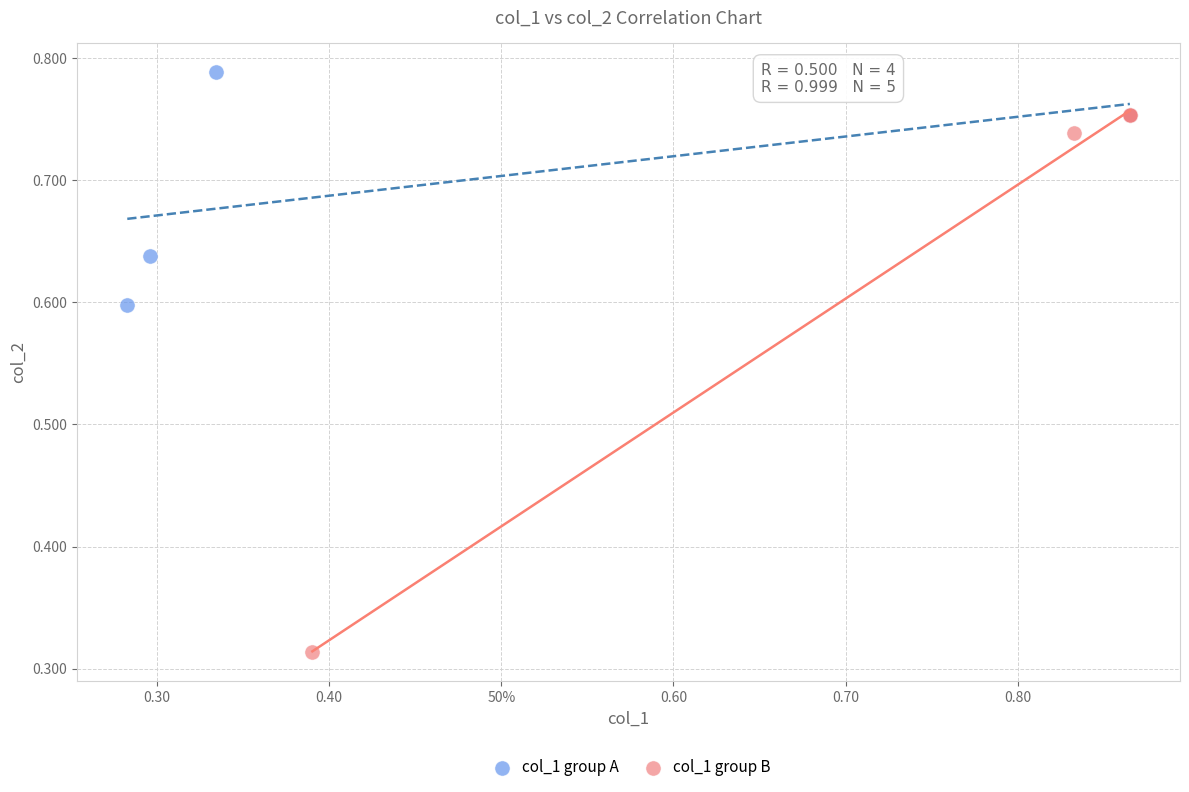

Which series contains the highest Y value?

col_1 group A